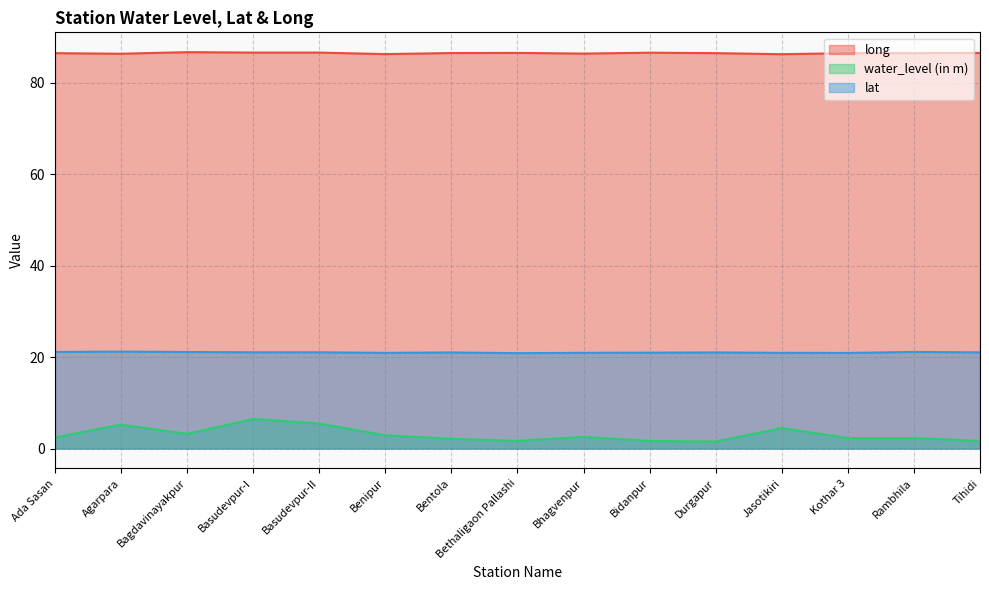

List the labels in order of long value, largest first.

Bagdavinayakpur, Basudevpur-I, Basudevpur-II, Bidanpur, Bethaligaon Pallashi, Tihidi, Bentola, Rambhila, Durgapur, Kothar 3, Ada Sasan, Bhagvenpur, Agarpara, Benipur, Jasotikiri